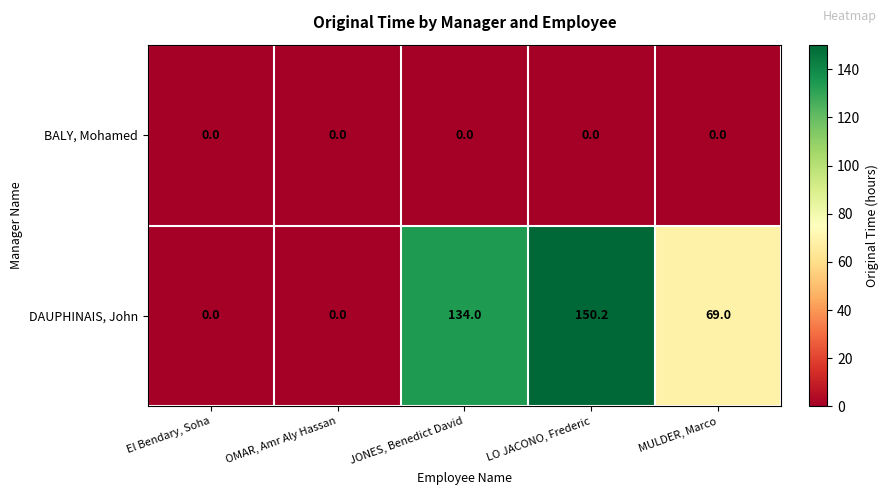

Which series changed the most between JONES, Benedict David and LO JACONO, Frederic?

DAUPHINAIS, John